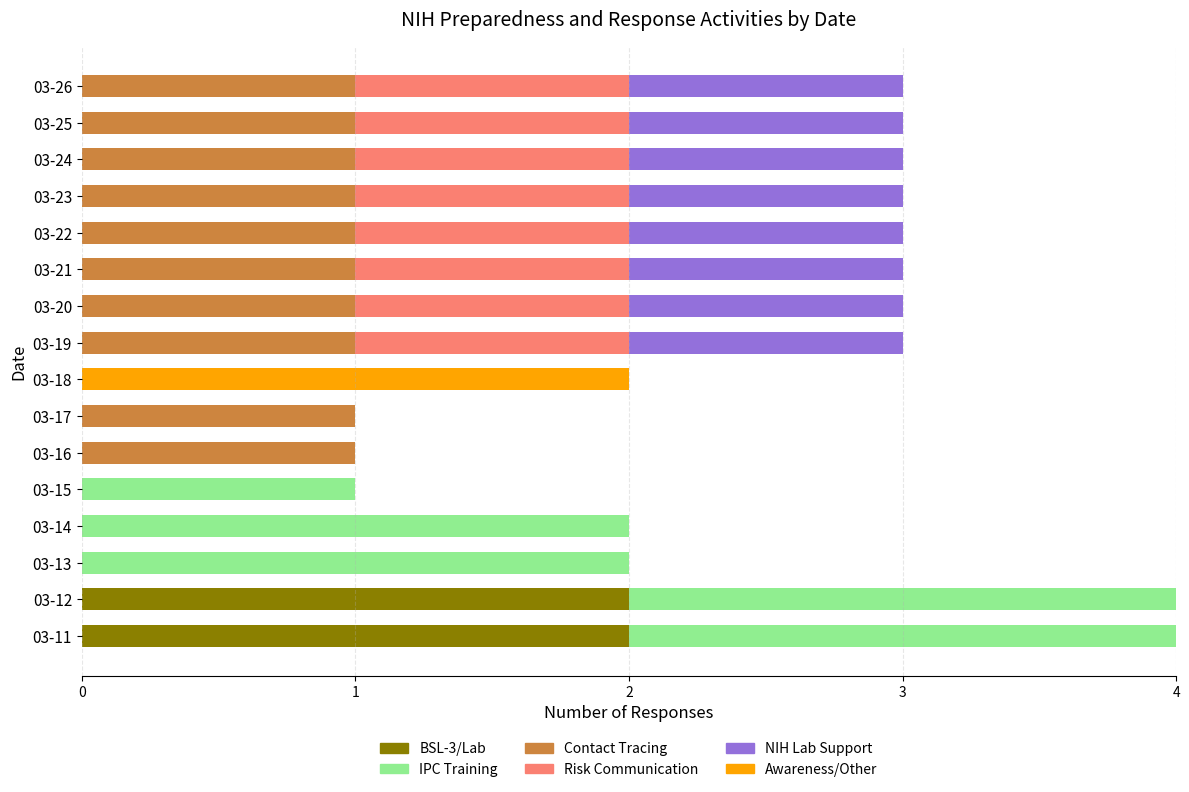

The BSL-3/Lab series shows 2 at 03-12. True or false?

True